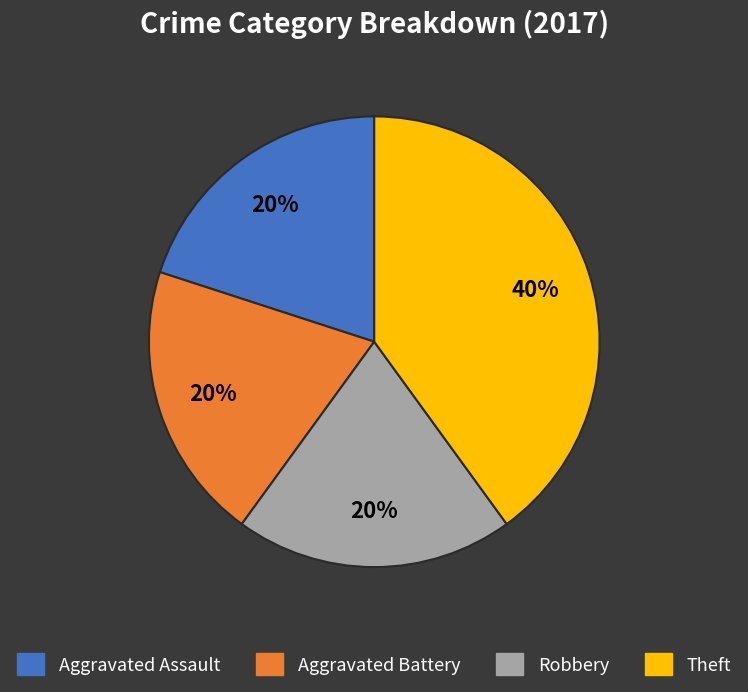

Which slice is the largest?

Theft